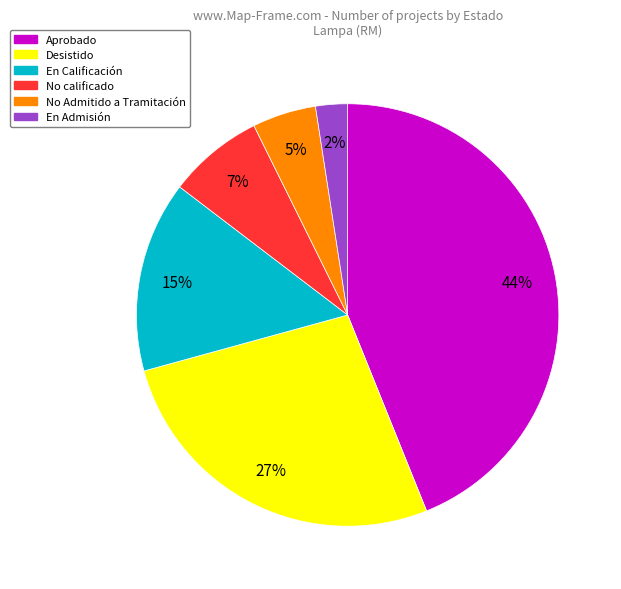

To the nearest percent, what is the average slice percentage?

17%